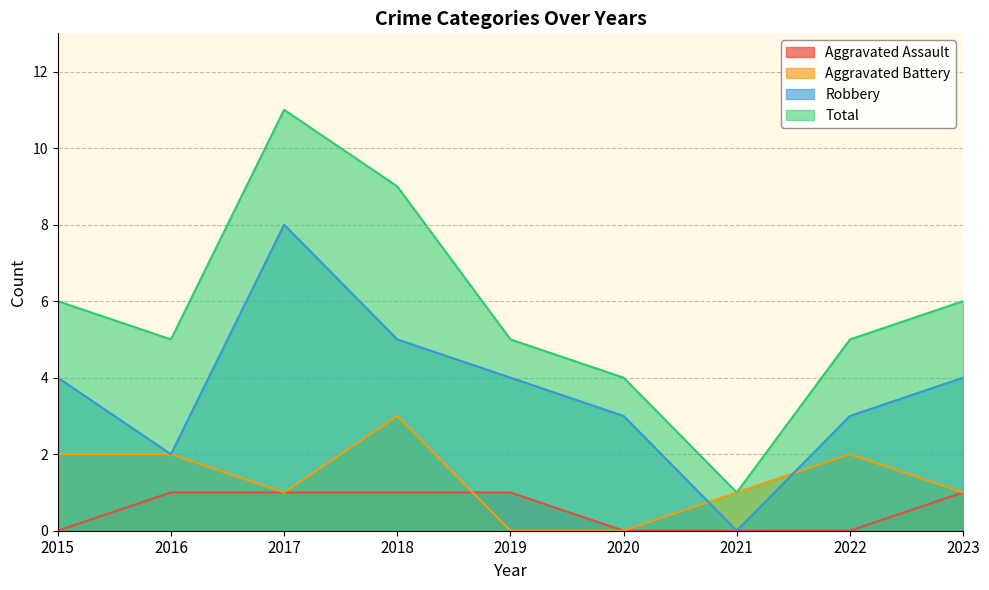

How many lines are shown in the chart?

4